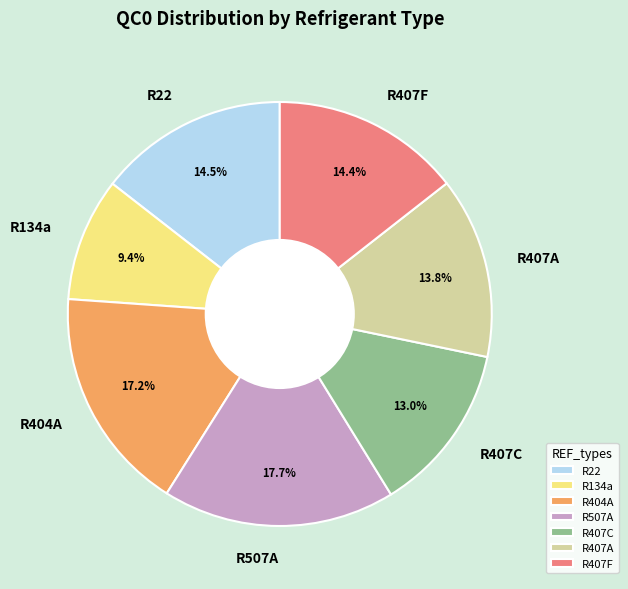

Is there a majority slice in this chart?

No